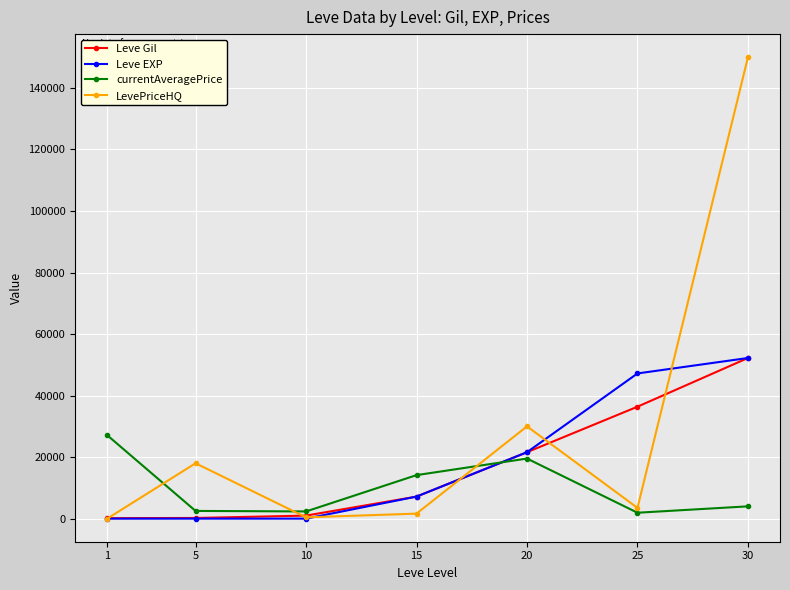

At which category does the chart reach its peak across all series?

30